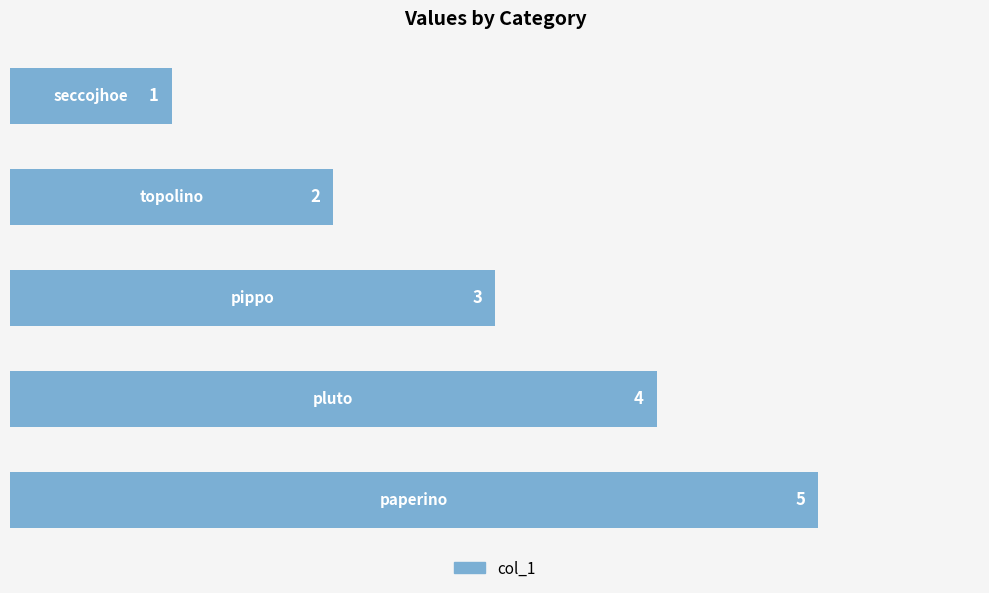

What is the difference between the maximum and second lowest values?

3